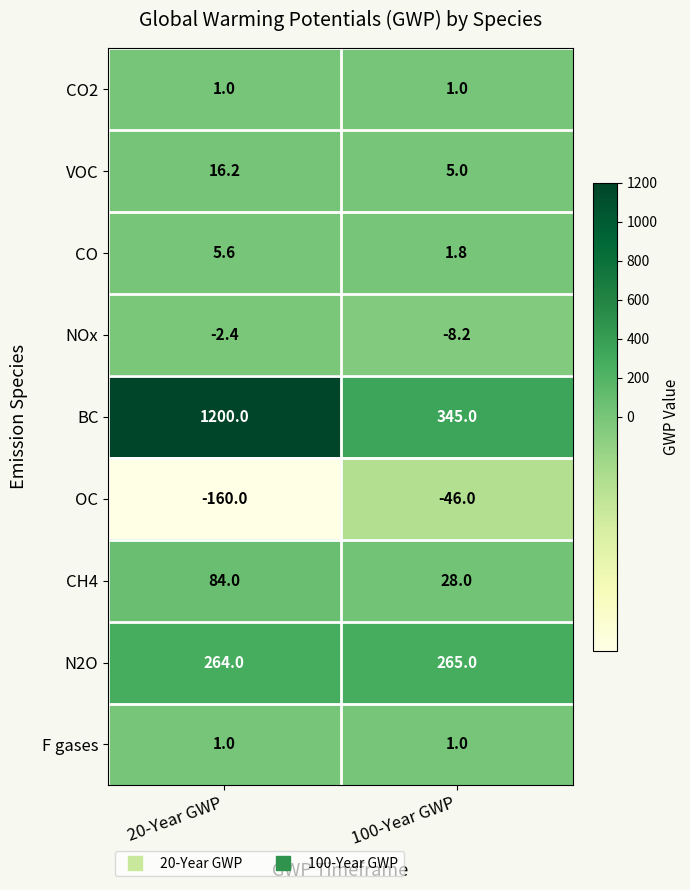

Which label corresponds to the largest value in the chart?

20-Year GWP